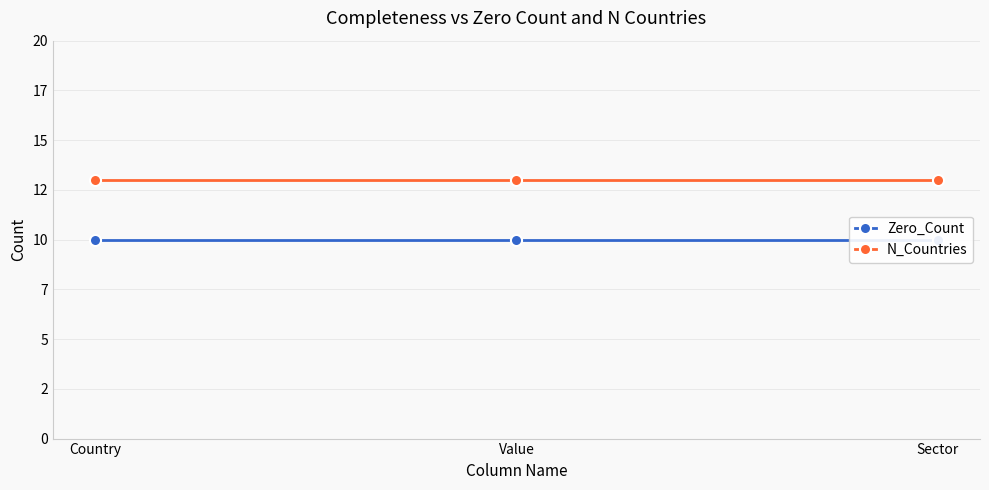

What are all the series names shown in the legend?

Zero_Count, N_Countries